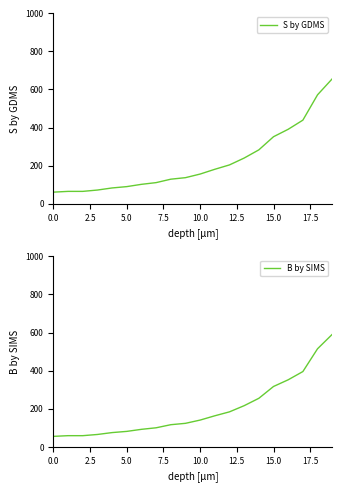

What are all the series names shown in the legend?

S by GDMS, B by SIMS